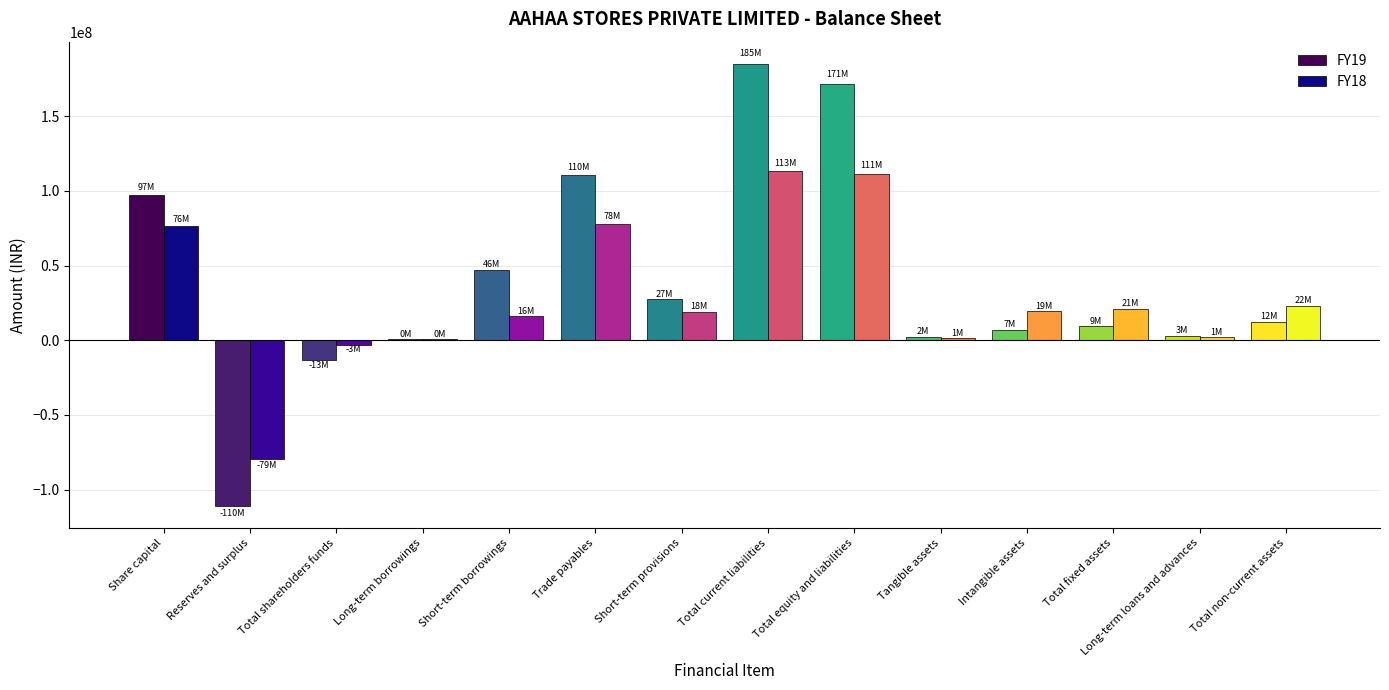

What is the spread (max minus min) of values at Total equity and liabilities?

59823682